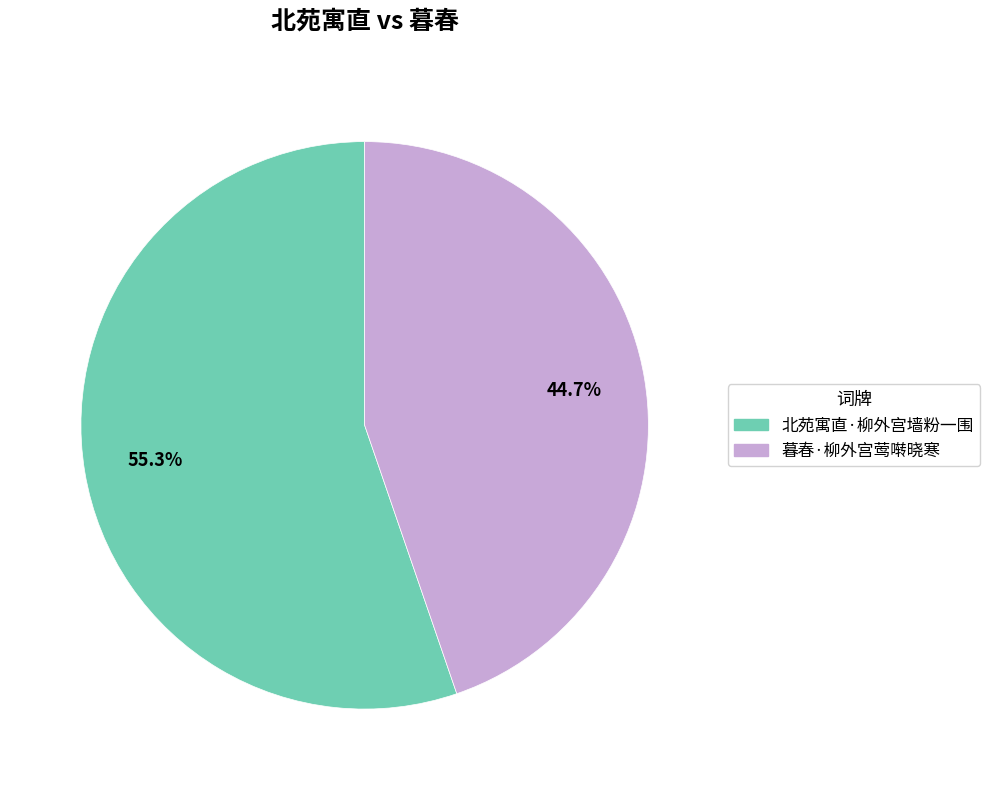

To the nearest percent, what is the average slice percentage?

50%